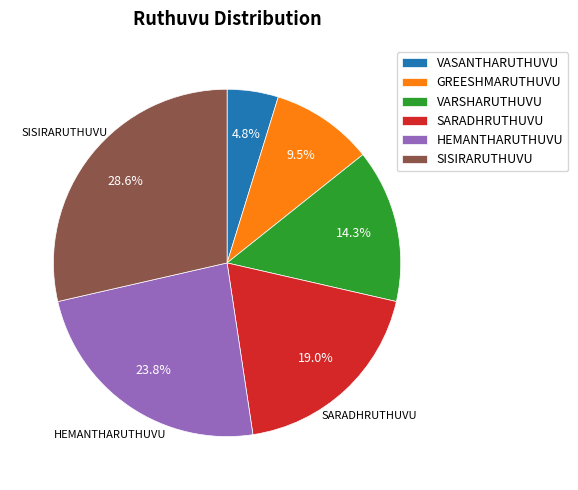

What is the ratio of the value at VARSHARUTHUVU to the value at VASANTHARUTHUVU?

3.0